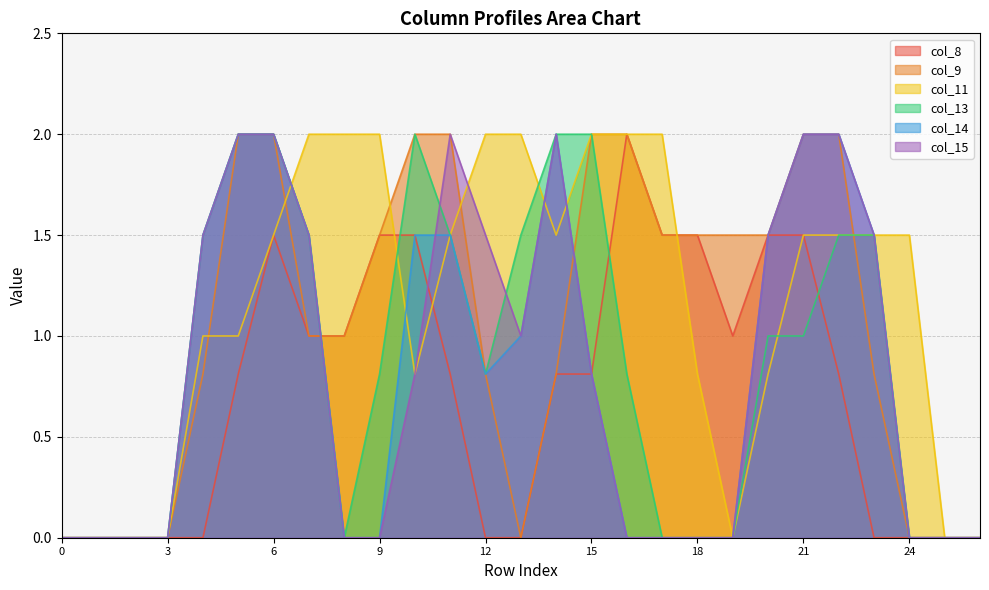

Reading left to right, list all the values displayed in this chart.

col_8: 0.0	0.0	0.0	0.0	0.0	0.8	1.5	1.0	1.0	1.5	1.5	0.8	0.0	0.0	0.8	0.8	2.0	1.5	1.5	1.0	1.5	1.5	0.8	0.0	0.0	0.0	0.0
col_9: 0.0	0.0	0.0	0.0	0.8	2.0	2.0	1.0	1.0	1.5	2.0	2.0	0.8	0.0	0.8	2.0	2.0	1.5	1.5	1.5	1.5	2.0	2.0	0.8	0.0	0.0	0.0
col_11: 0.0	0.0	0.0	0.0	1.0	1.0	1.5	2.0	2.0	2.0	0.8	1.5	2.0	2.0	1.5	2.0	2.0	2.0	0.8	0.0	0.8	1.5	1.5	1.5	1.5	0.0	0.0
col_13: 0.0	0.0	0.0	0.0	1.5	2.0	2.0	1.5	0.0	0.8	2.0	1.5	0.8	1.5	2.0	2.0	0.8	0.0	0.0	0.0	1.0	1.0	1.5	1.5	0.0	0.0	0.0
col_14: 0.0	0.0	0.0	0.0	1.5	2.0	2.0	1.5	0.0	0.0	1.5	1.5	0.8	1.0	2.0	0.8	0.0	0.0	0.0	0.0	1.5	2.0	2.0	1.5	0.0	0.0	0.0
col_15: 0.0	0.0	0.0	0.0	1.5	2.0	2.0	1.5	0.0	0.0	0.8	2.0	1.5	1.0	2.0	0.8	0.0	0.0	0.0	0.0	1.5	2.0	2.0	1.5	0.0	0.0	0.0